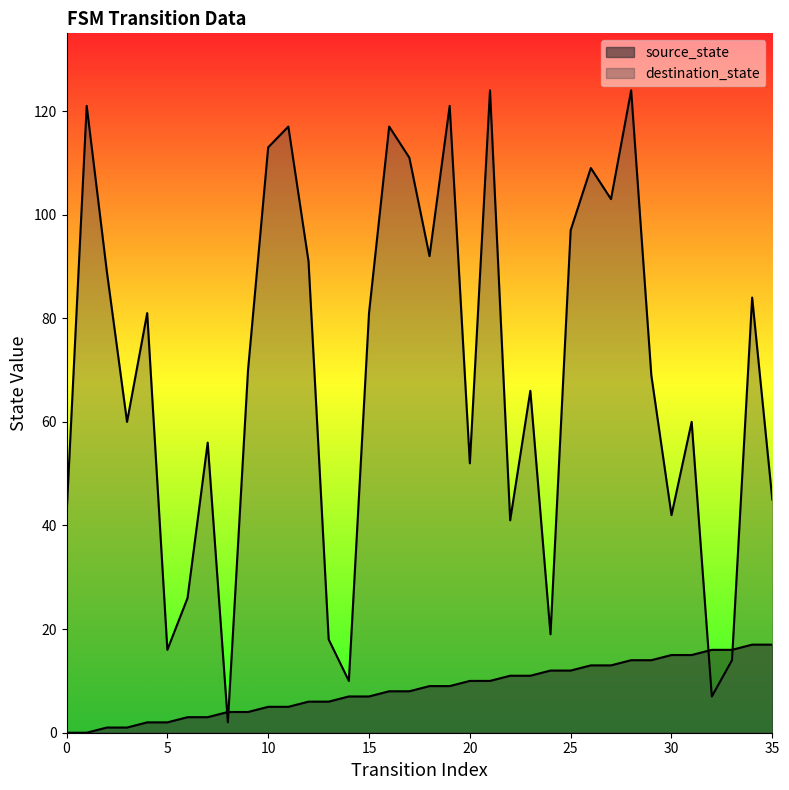

The value of source_state at 33 is 10. True or false?

False